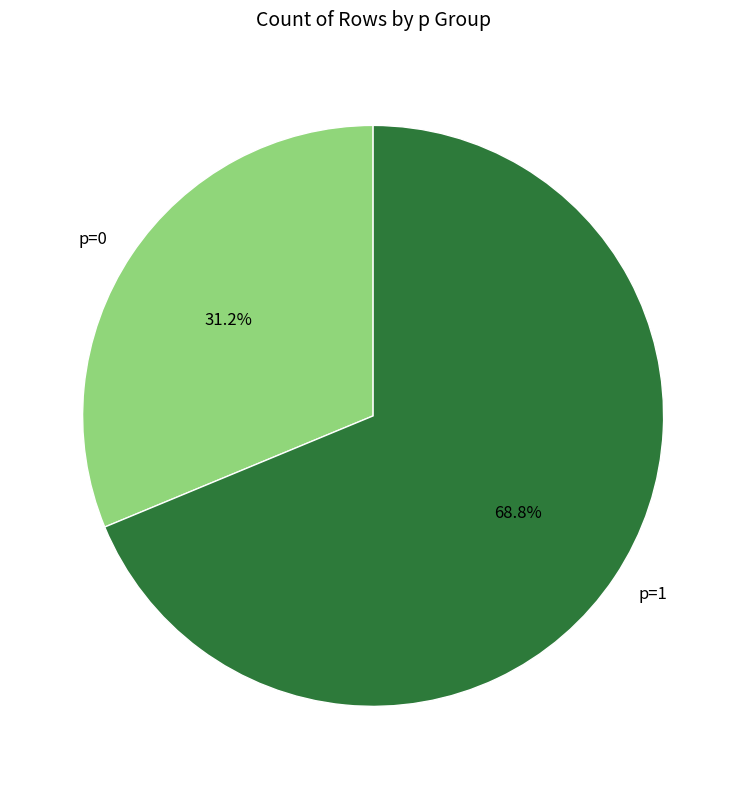

Is it true that p=1 is 55% of the pie?

False